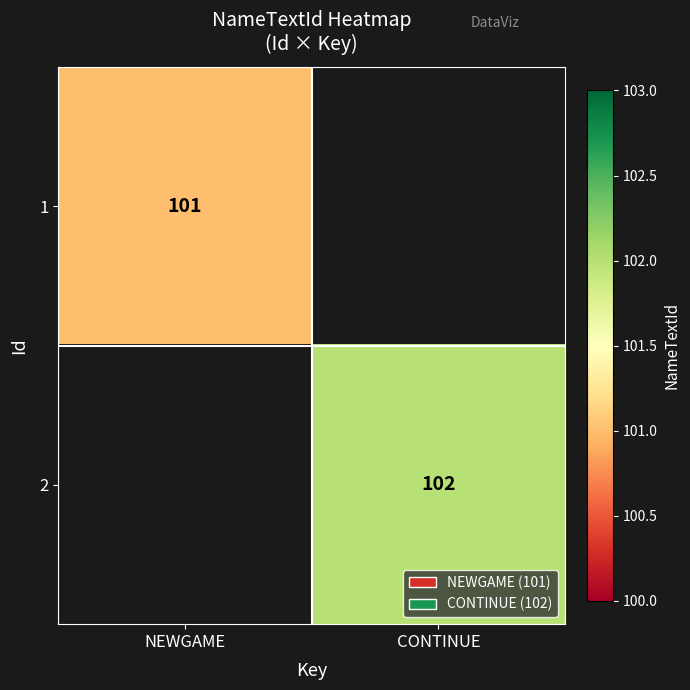

The value of 2 at CONTINUE is 41. True or false?

False